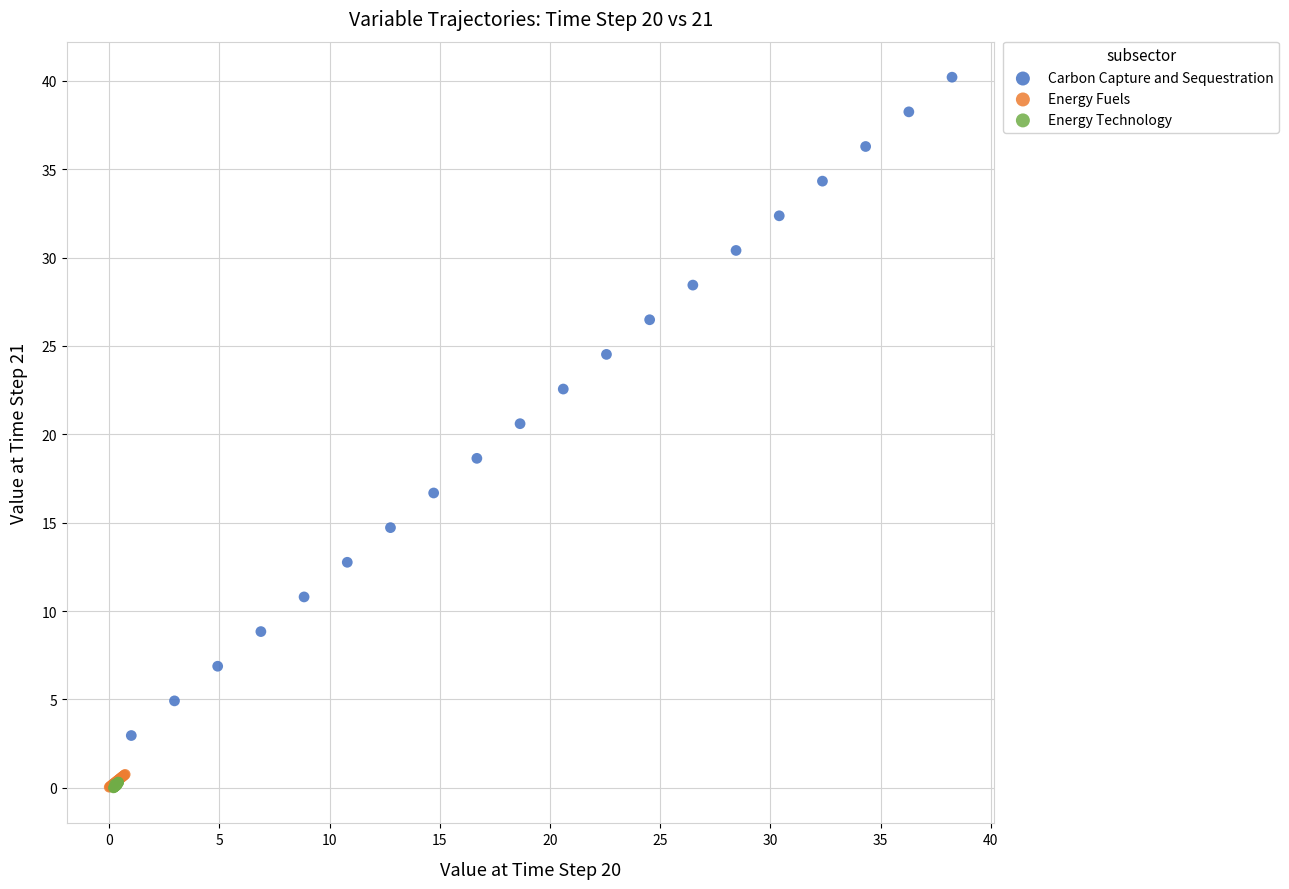

Which series reaches the maximum Y coordinate?

Carbon Capture and Sequestration